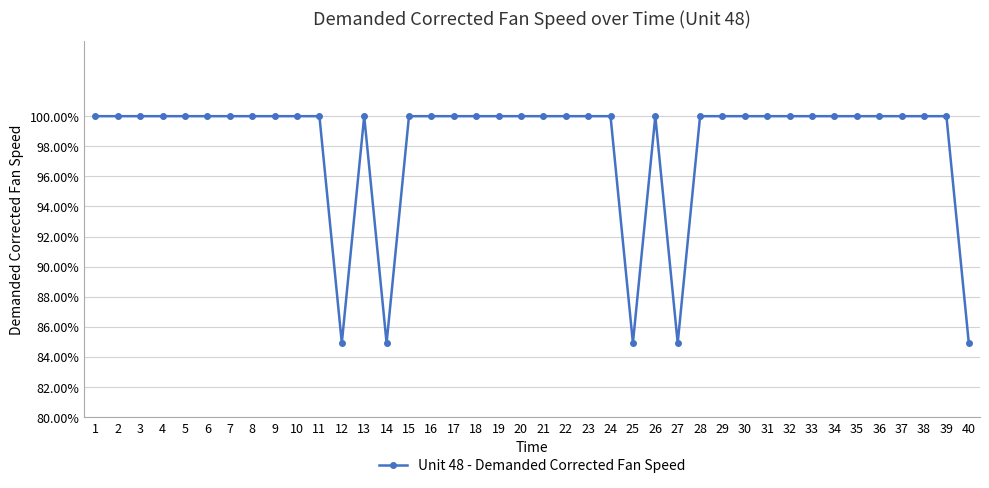

What is the smallest value displayed?

84.9